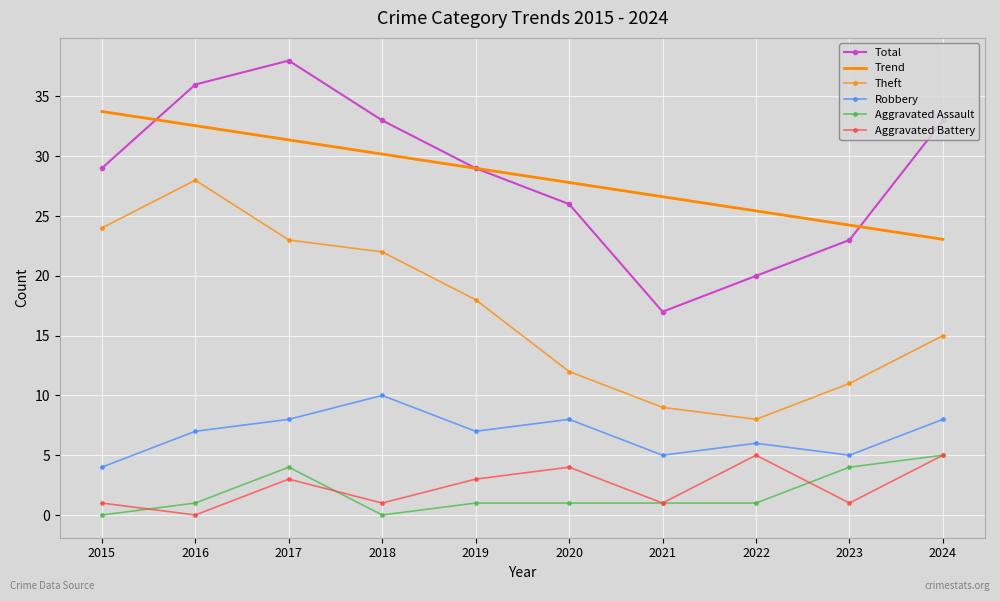

What is the sum of the Theft values at 2018 and 2022?

30.0